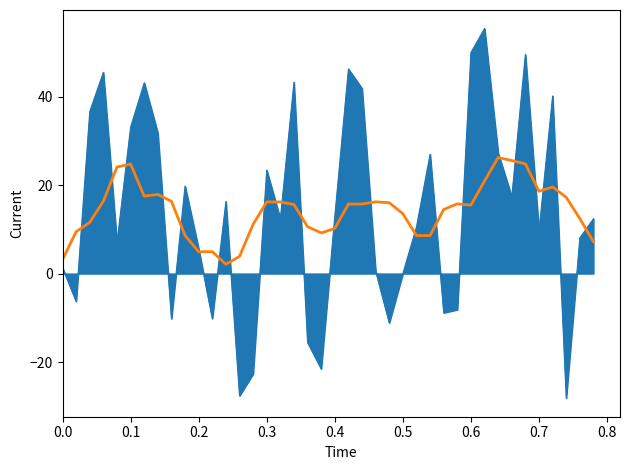

What is the smallest value displayed?

-28.2